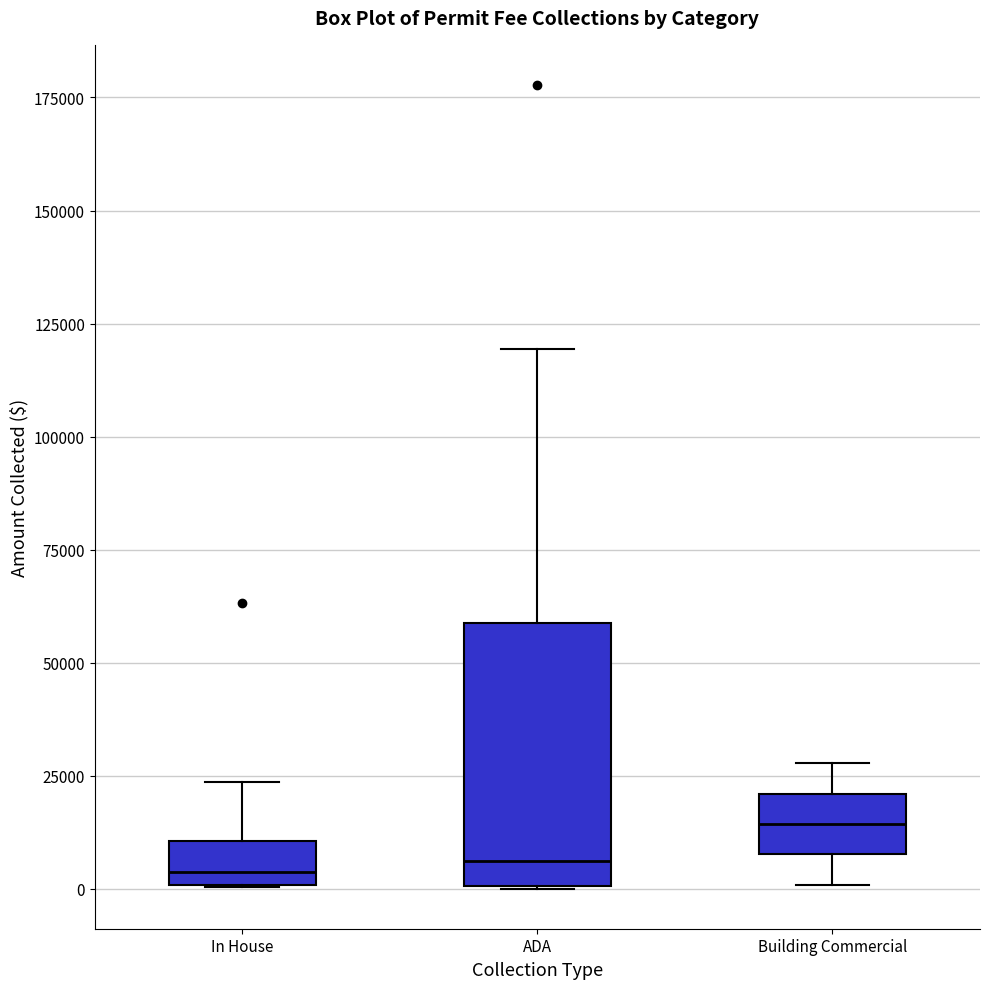

Reading left to right, transcribe this box plot: for each box, give where its median line is, the range the box spans, and where its two whiskers end, as read against the y-axis. The values are not printed on the chart, so give them approximately, as read against the axis.

In House: median 5000, box 0 to 10000, whiskers 0 to 25000
ADA: median 5000, box 0 to 60000, whiskers 0 to 120000
Building Commercial: median 15000, box 10000 to 20000, whiskers 0 to 30000